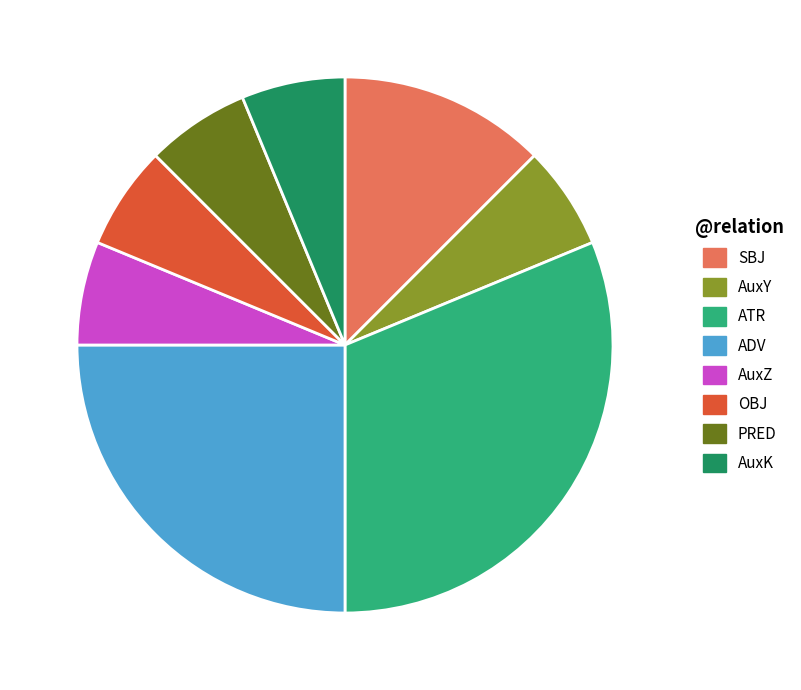

Is the sum of SBJ and ATR greater than half?

No